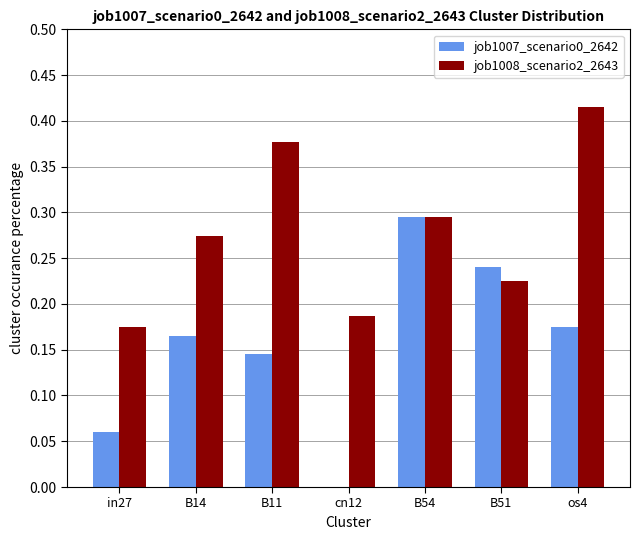

The value of job1007_scenario0_2642 at cn12 is 0.0. True or false?

True